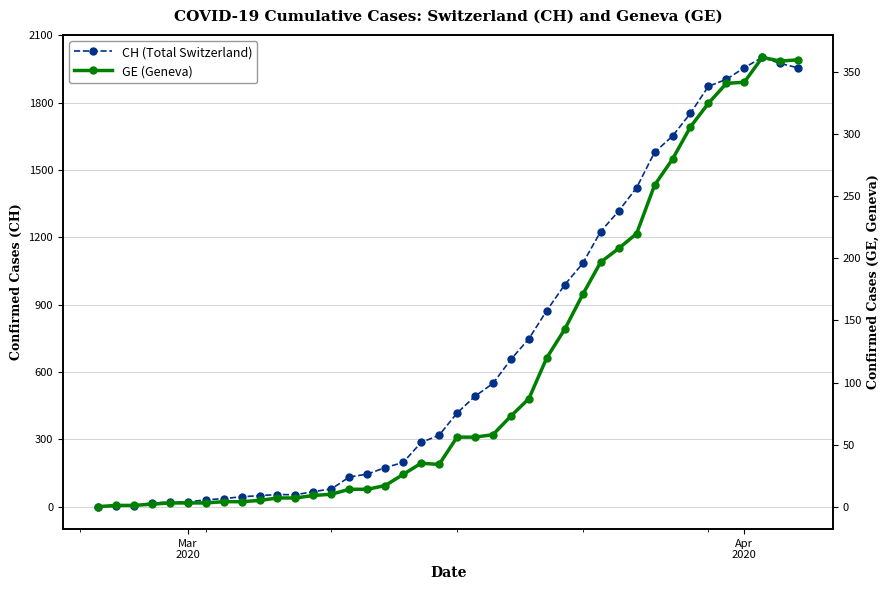

What is the difference between the maximum and second lowest values in the CH (Total Switzerland) series?

2001